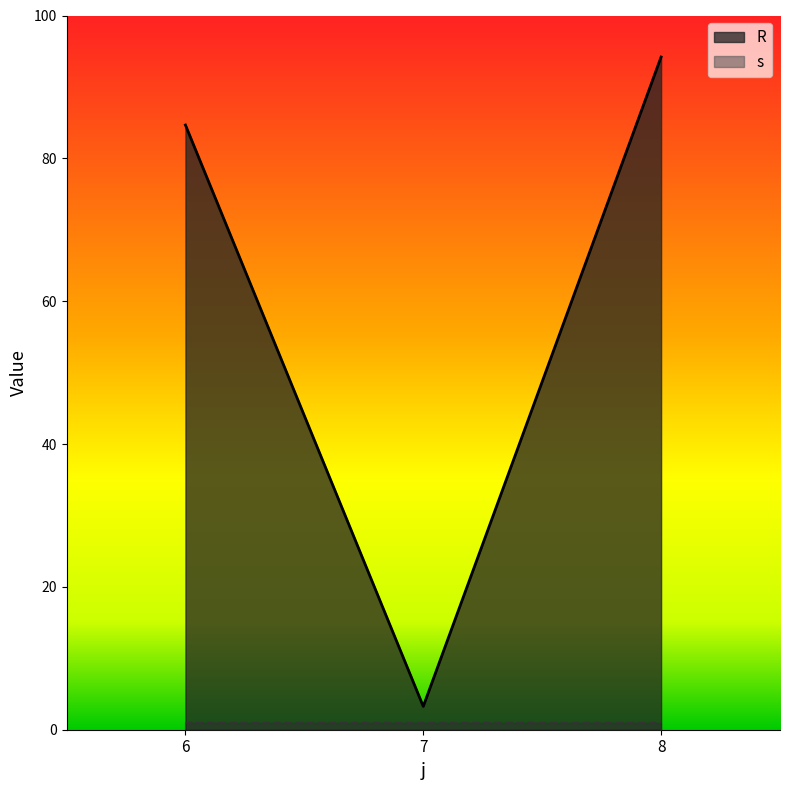

The value at 7 is 3.3. True or false?

True